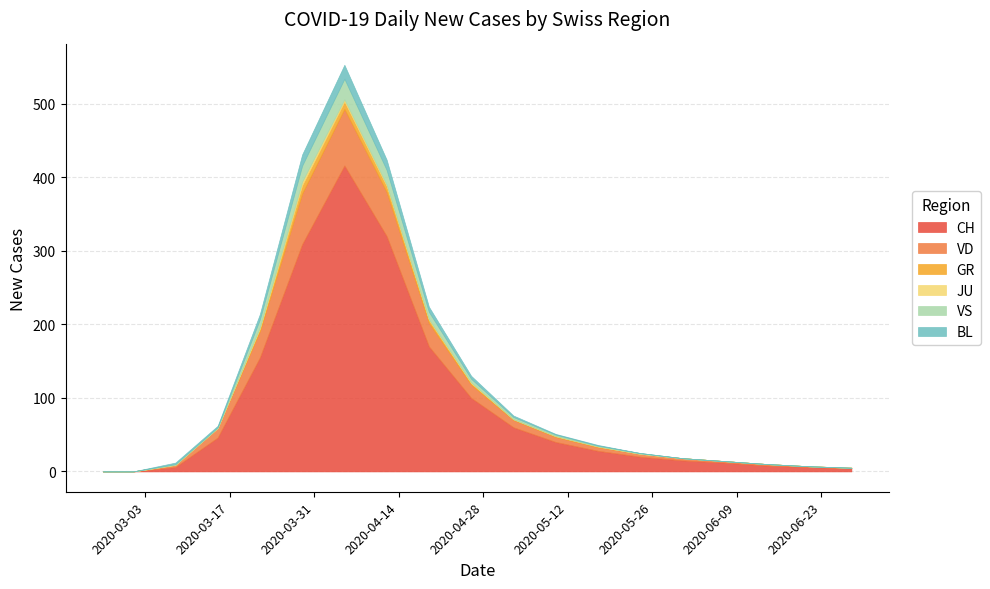

What is the label of the 18th point from the right?

2020-03-01